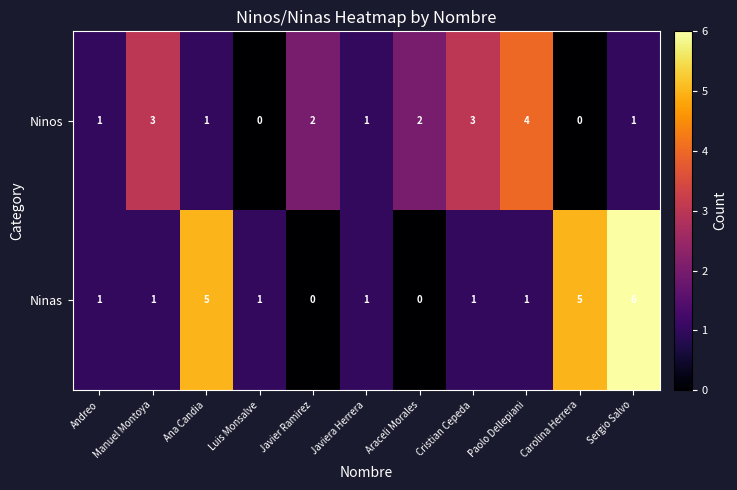

Count the number of categories in the chart.

11